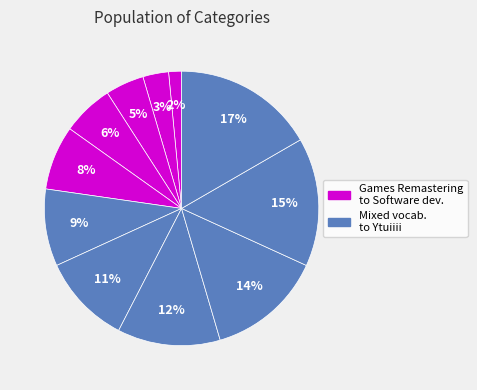

How many slices are in this pie chart?

11